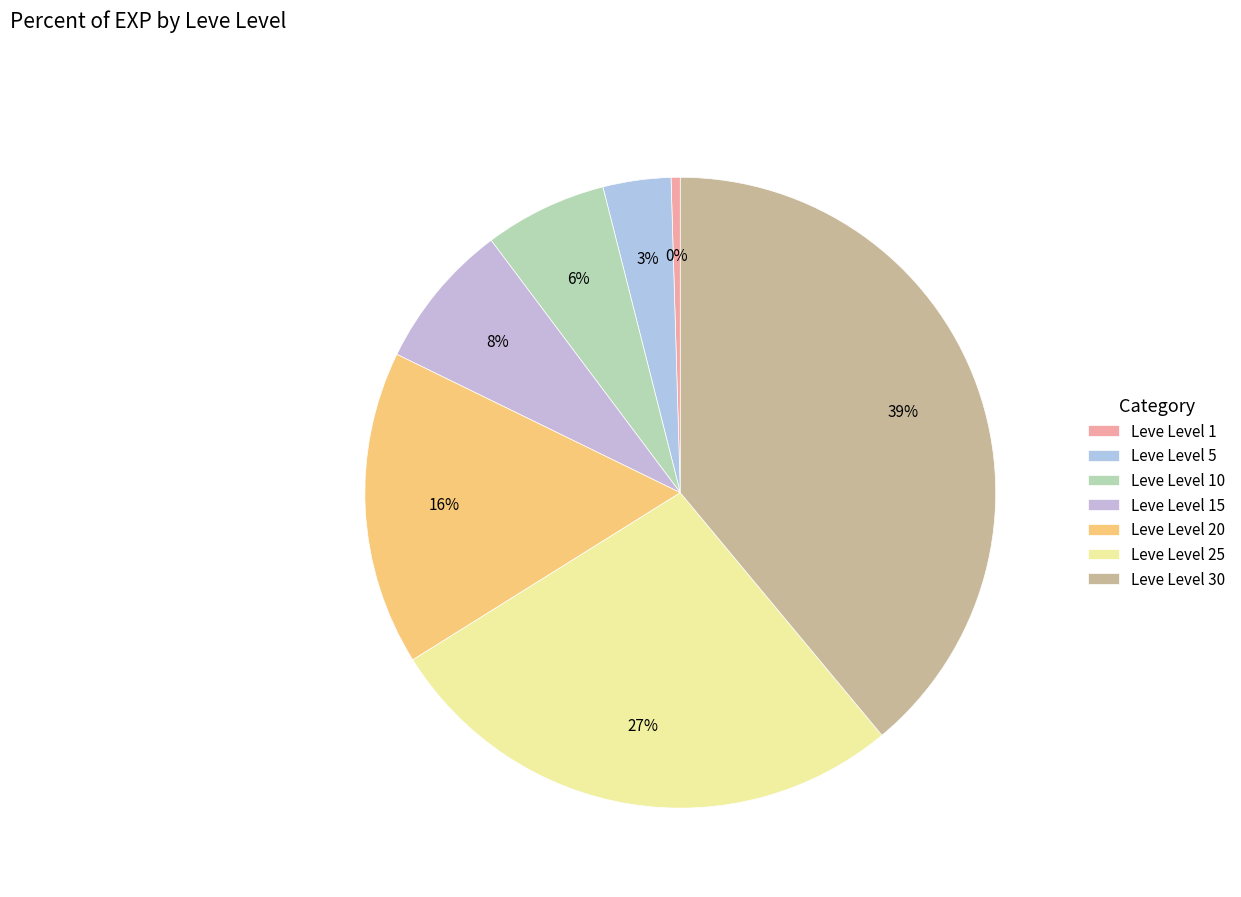

Does any single category account for the majority?

No